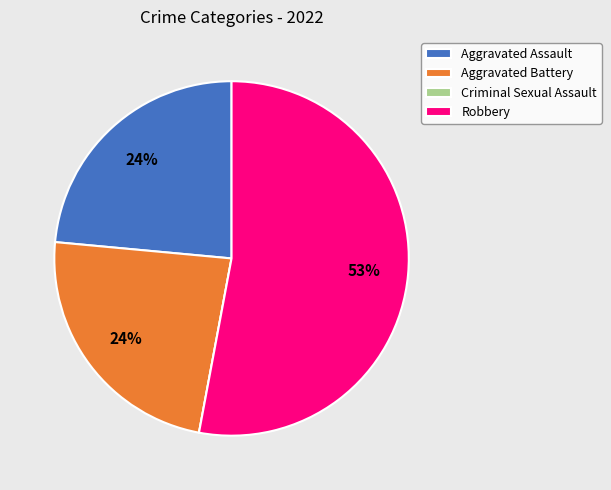

To the nearest percent, what is the average slice percentage?

25%